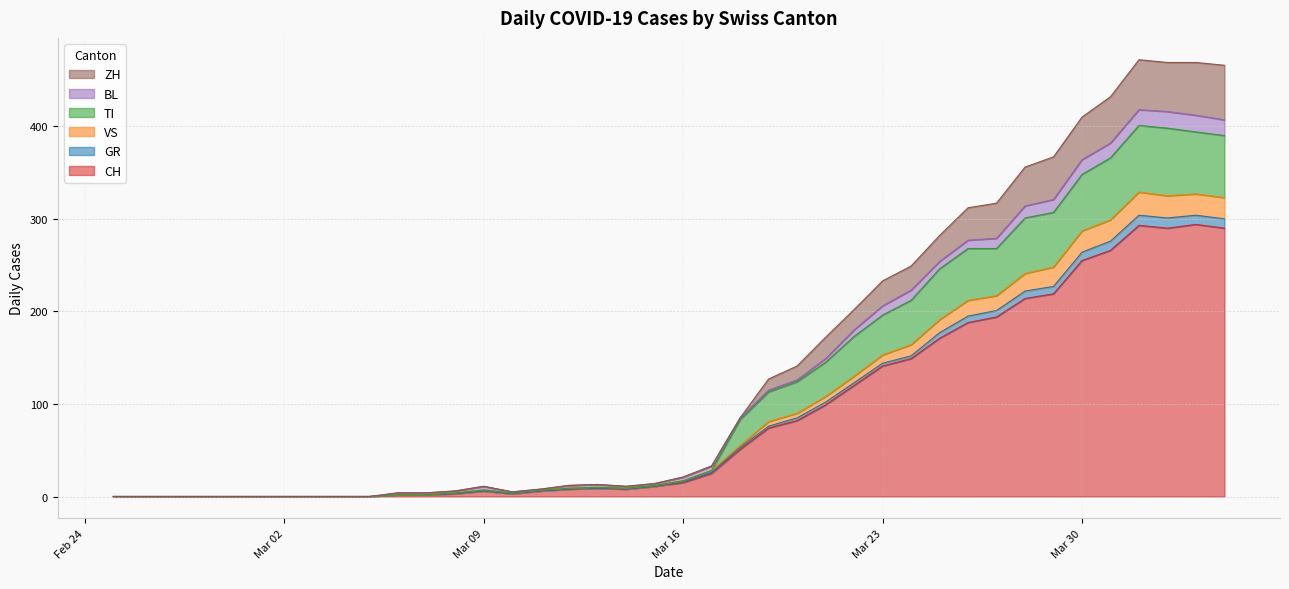

What is the maximum value for CH?

294